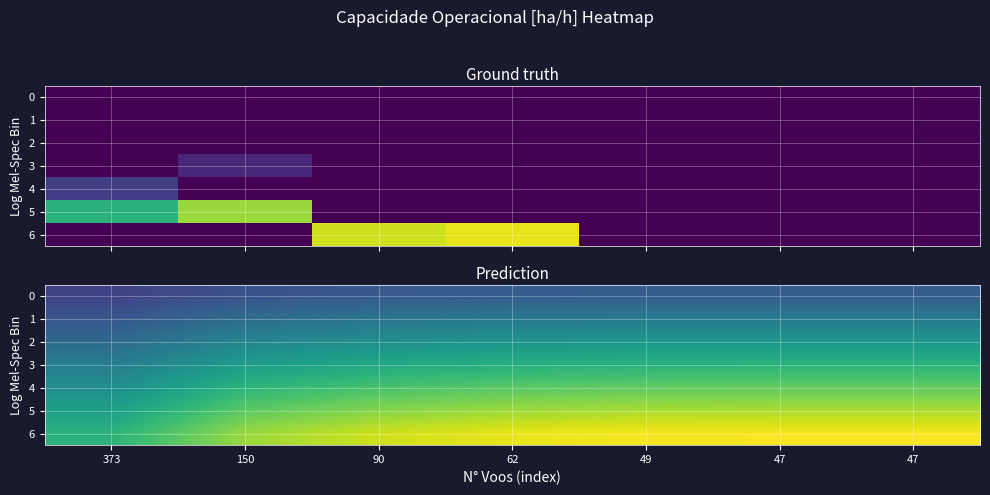

Which series has the largest total across all categories?

6